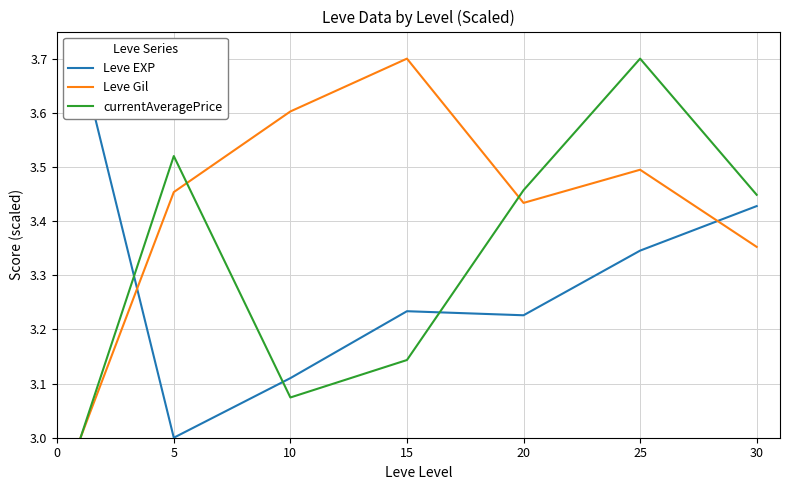

Reading right to left, list all the values displayed in this chart.

Leve EXP: 3.4	3.3	3.2	3.2	3.1	3.0	3.7
Leve Gil: 3.4	3.5	3.4	3.7	3.6	3.5	3.0
currentAveragePrice: 3.4	3.7	3.5	3.1	3.1	3.5	3.0